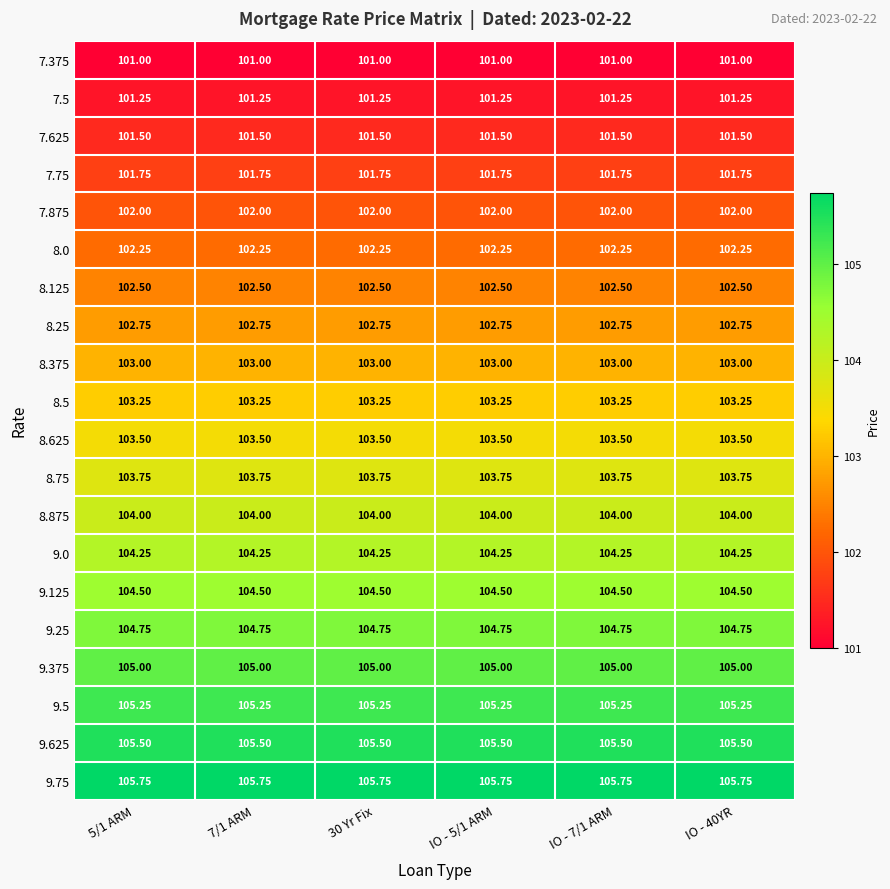

Is the value of 9.125 at 7/1 ARM greater than the value of 7.625 at IO - 7/1 ARM?

Yes